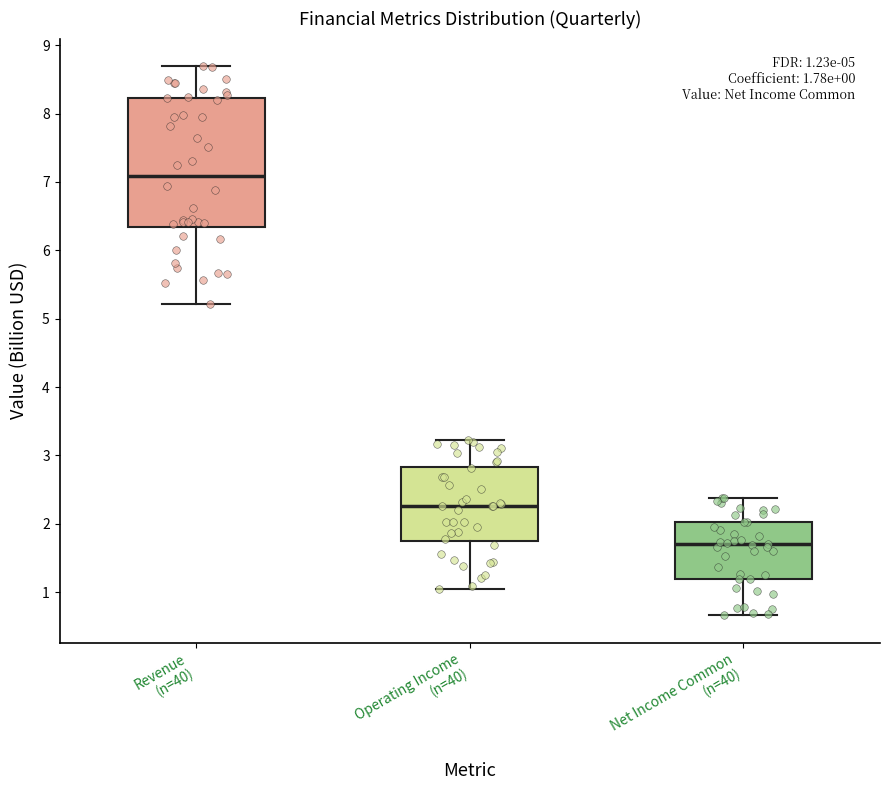

Which box is the tallest, from its lower edge to its upper edge?

Revenue (n=40)